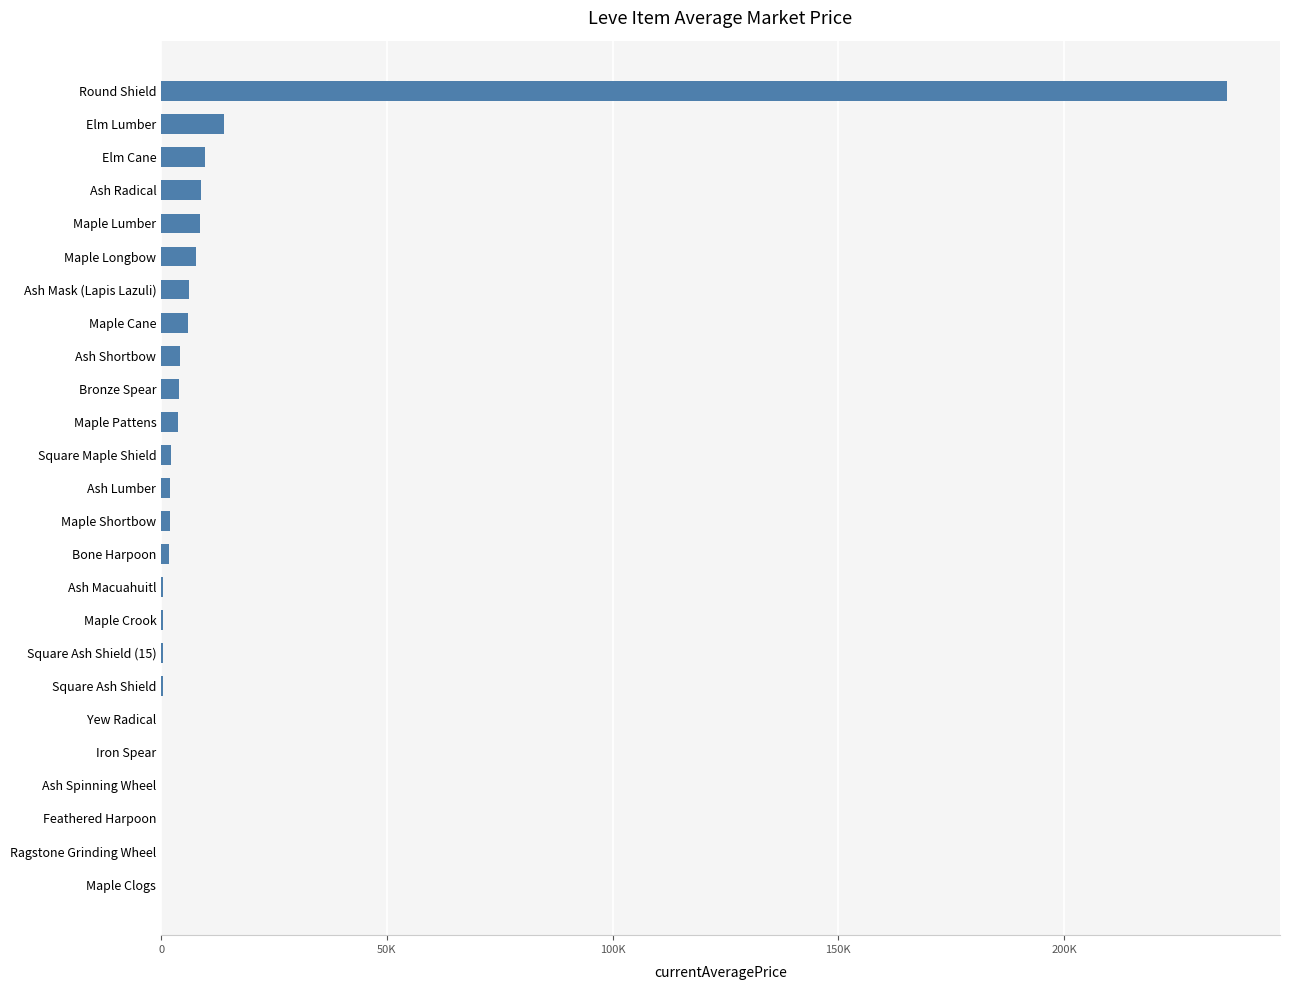

How many values exceed 1991?

13